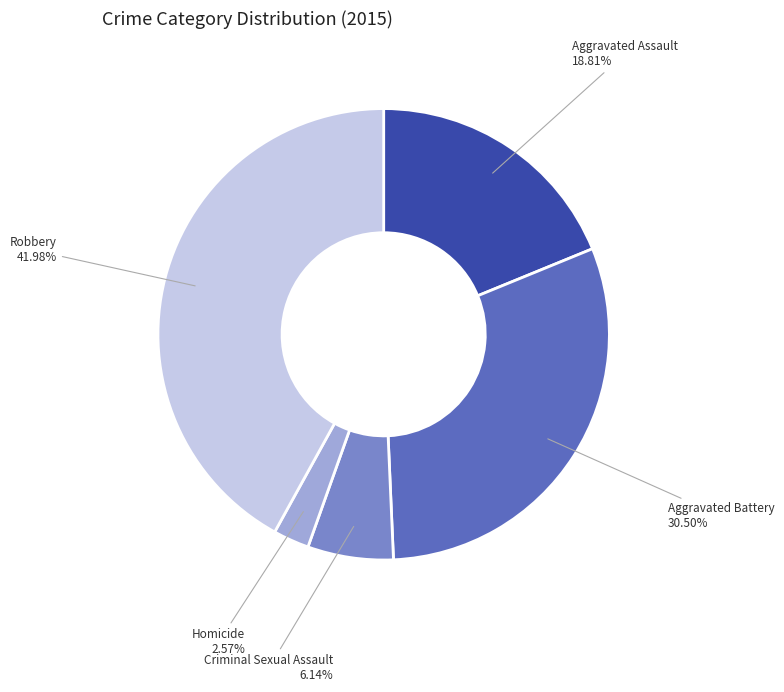

What is the largest slice in the pie chart?

Robbery